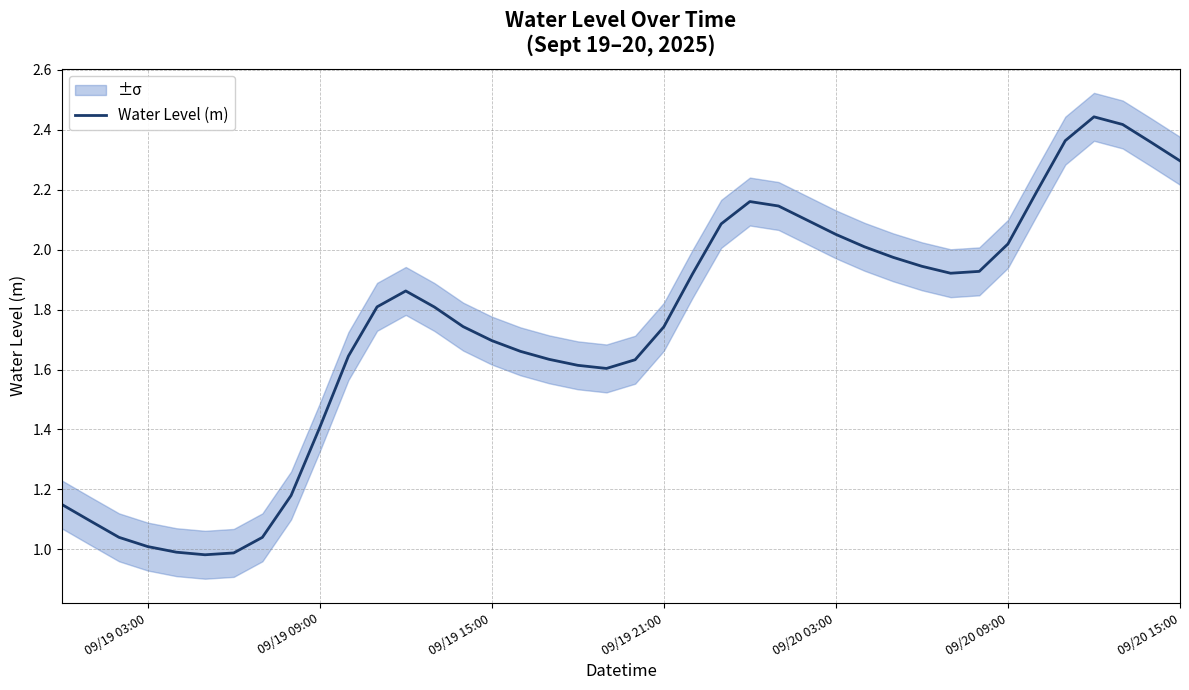

True or false: Water Level (m) has a value of 1.0 at 09/19 03:00.

True